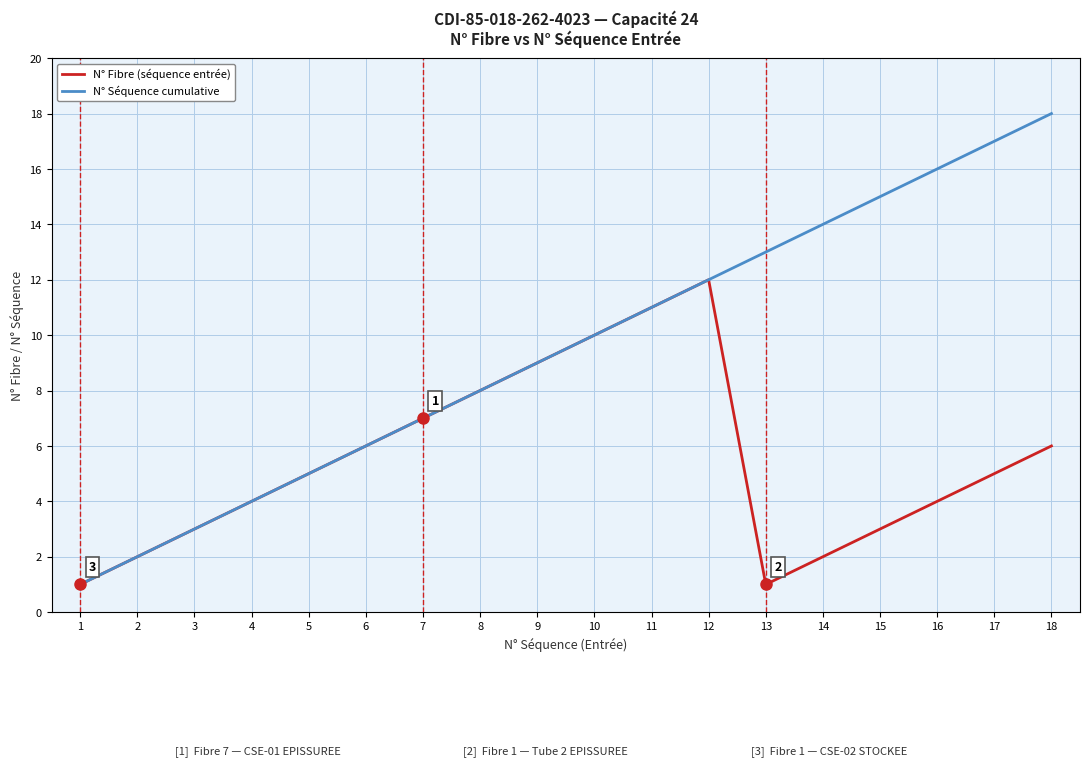

What is the maximum value shown in the chart?

18